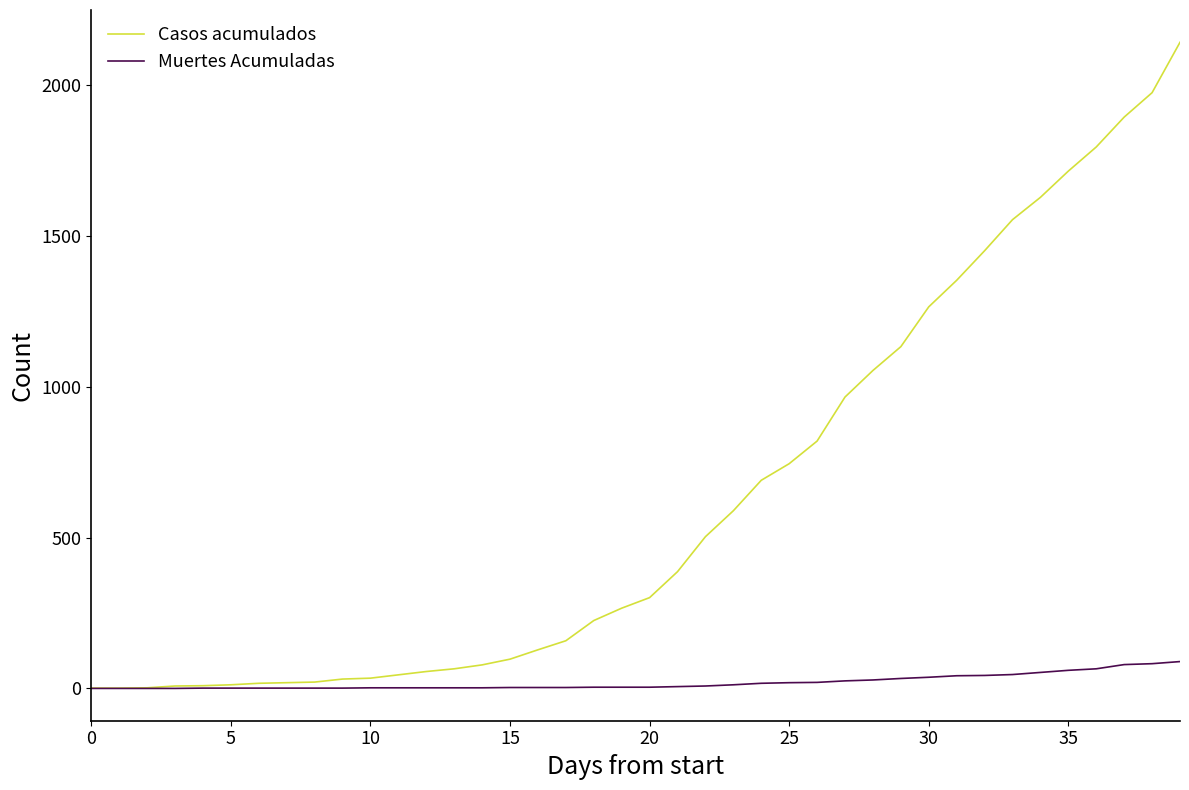

What is the maximum value for Muertes Acumuladas?

89